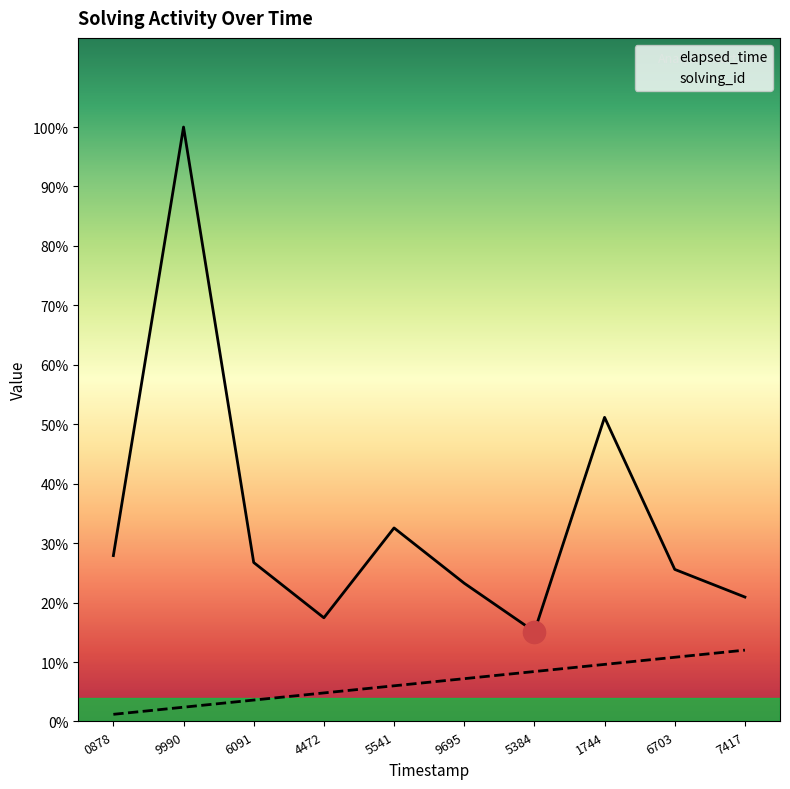

True or false: solving_id and elapsed_time cross at least once.

False